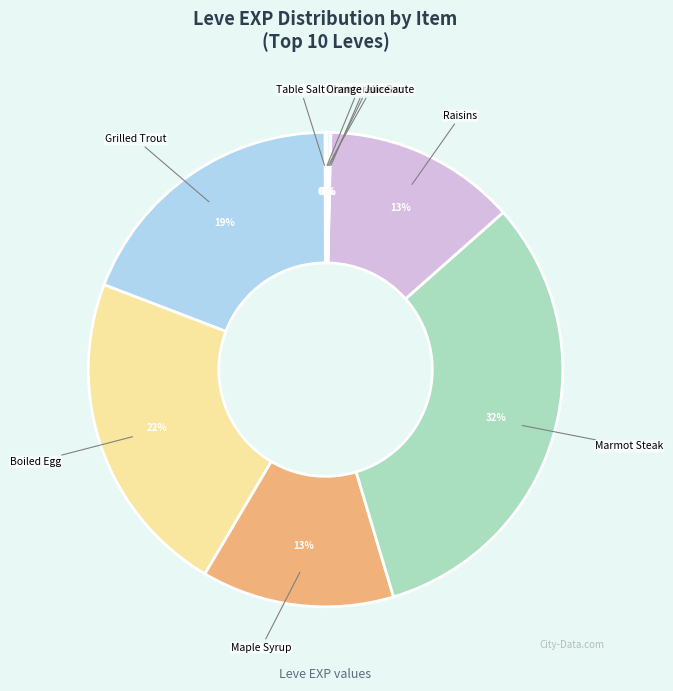

How many slices are in this pie chart?

10